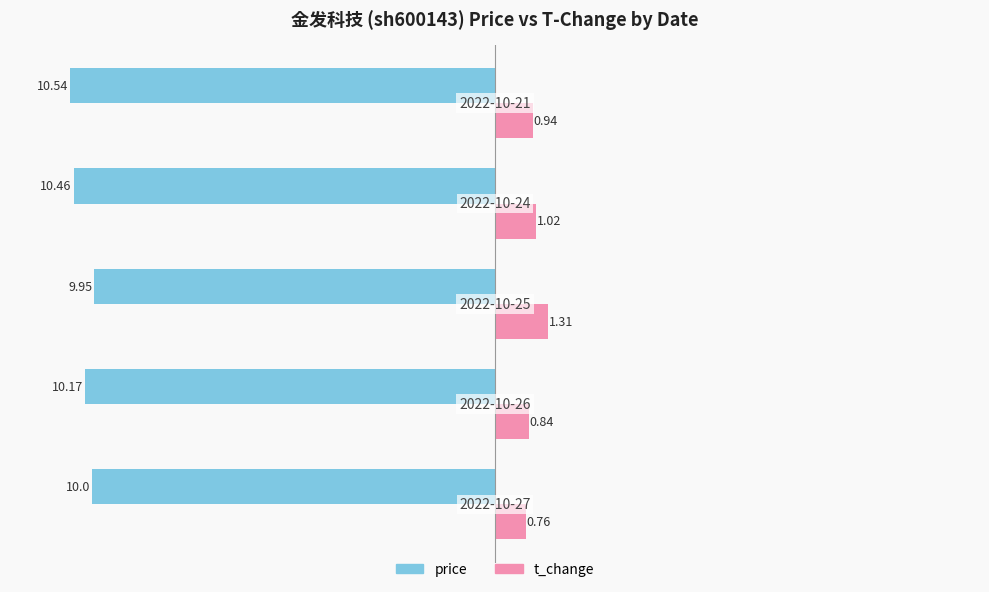

What is the average value of the price series?

-10.2